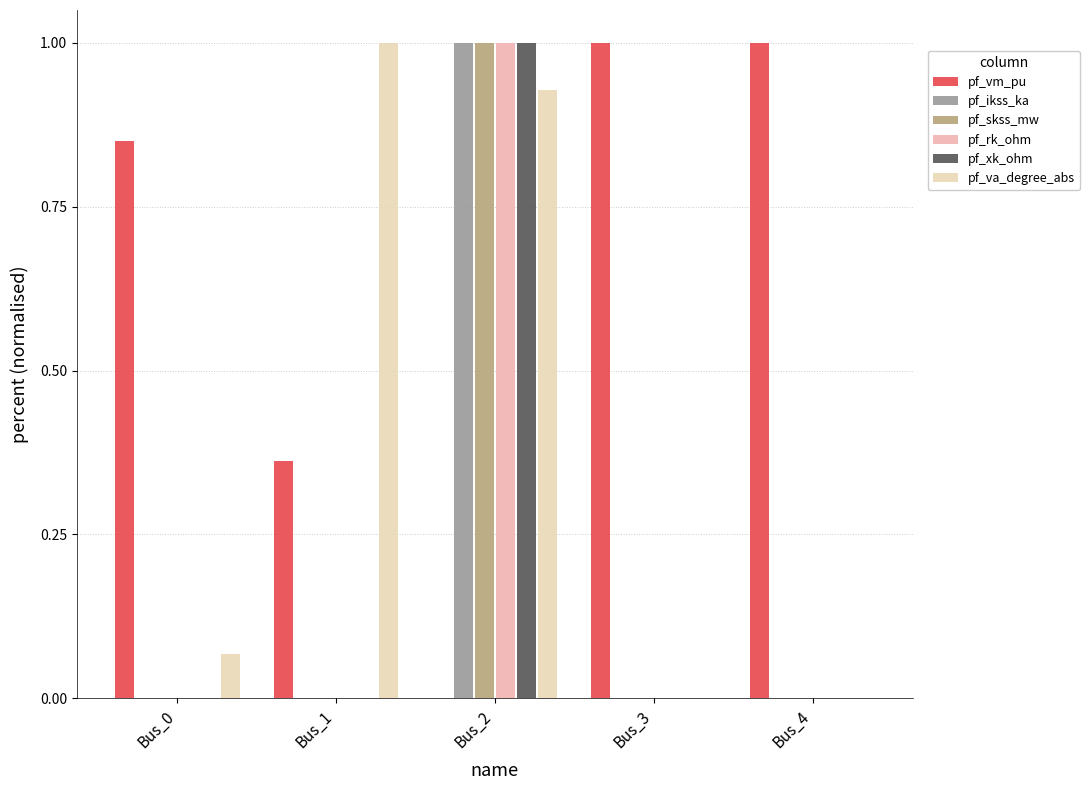

Reading left to right, what are all the values shown in this chart?

pf_vm_pu: Bus_0=0.9	Bus_1=0.4	Bus_2=0.0	Bus_3=1.0	Bus_4=1.0
pf_ikss_ka: Bus_0=0.0	Bus_1=0.0	Bus_2=1.0	Bus_3=0.0	Bus_4=0.0
pf_skss_mw: Bus_0=0.0	Bus_1=0.0	Bus_2=1.0	Bus_3=0.0	Bus_4=0.0
pf_rk_ohm: Bus_0=0.0	Bus_1=0.0	Bus_2=1.0	Bus_3=0.0	Bus_4=0.0
pf_xk_ohm: Bus_0=0.0	Bus_1=0.0	Bus_2=1.0	Bus_3=0.0	Bus_4=0.0
pf_va_degree_abs: Bus_0=0.1	Bus_1=1.0	Bus_2=0.9	Bus_3=0.0	Bus_4=0.0